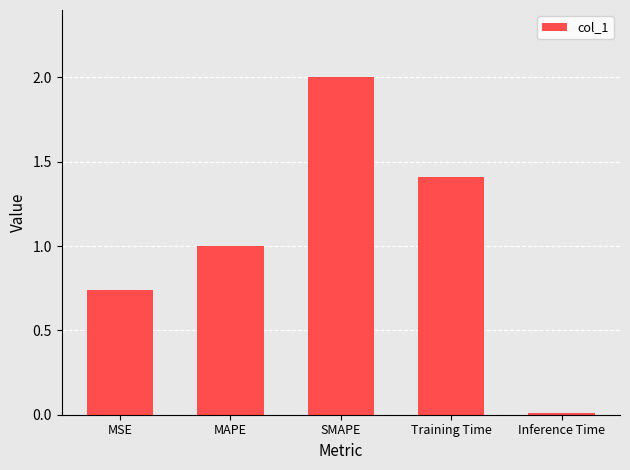

Is it true that the value at Training Time is 1.9?

False